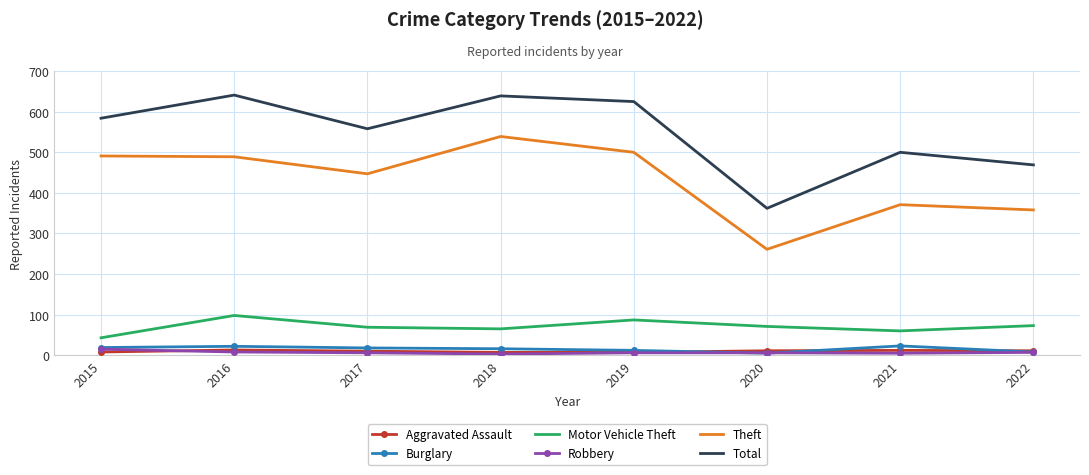

What is the total value across all series at 2016?

1271